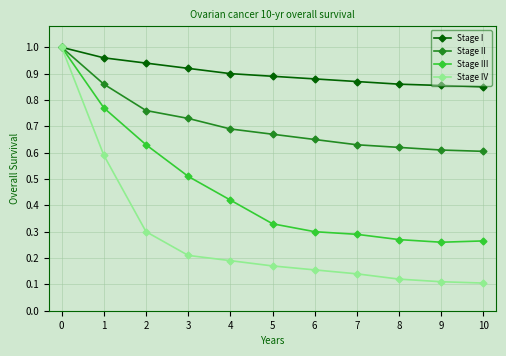

The value of Stage III at 10 is 0.3. True or false?

True